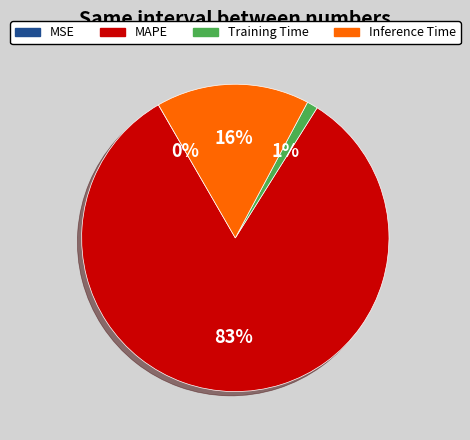

Which category has the biggest portion of the pie?

MAPE